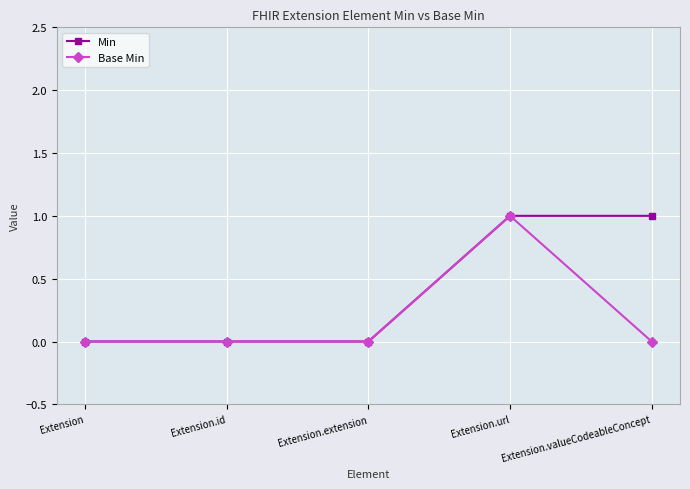

Between Extension and Extension.valueCodeableConcept, which series saw the biggest shift?

Min